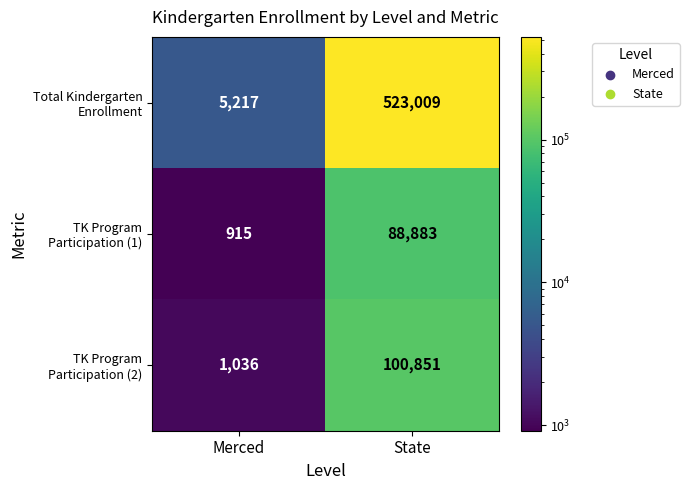

Which category has the highest value across all series?

State